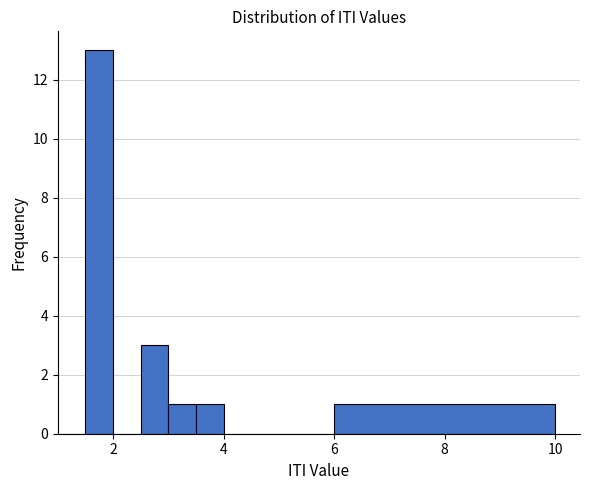

Around what value on the x-axis is the tallest bar? Give the approximate position of its centre, as read against the axis.

1.8